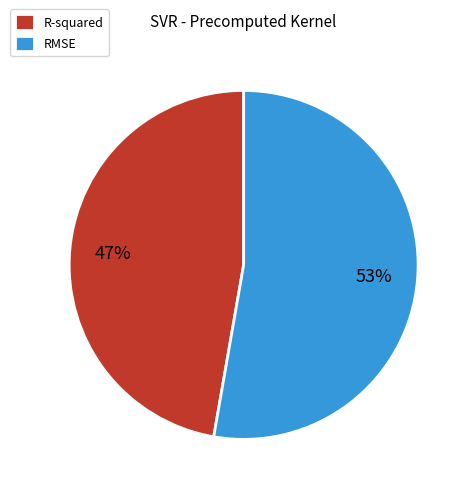

How many segments does this pie chart have?

2